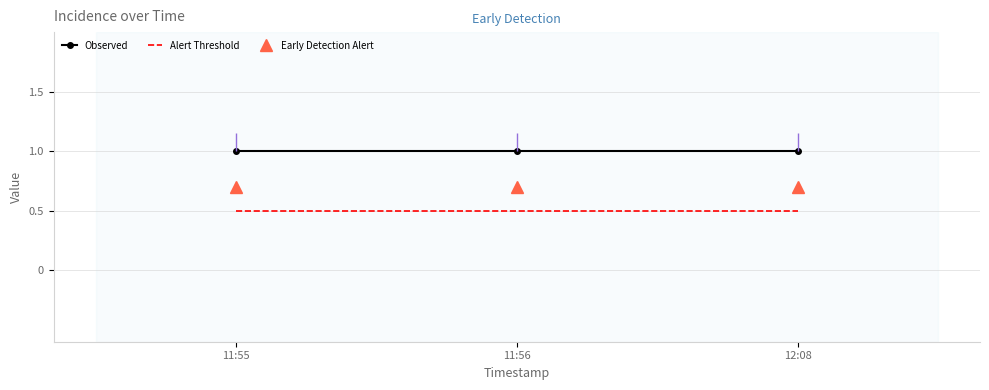

The Alert Threshold series shows 0.5 at 11:56. True or false?

True